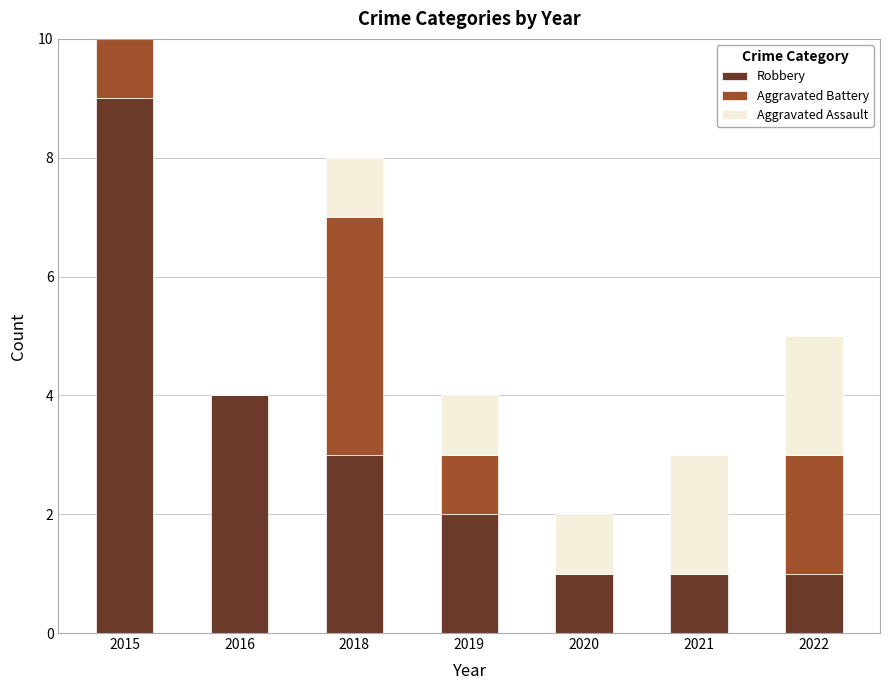

What is the maximum value for Robbery?

9